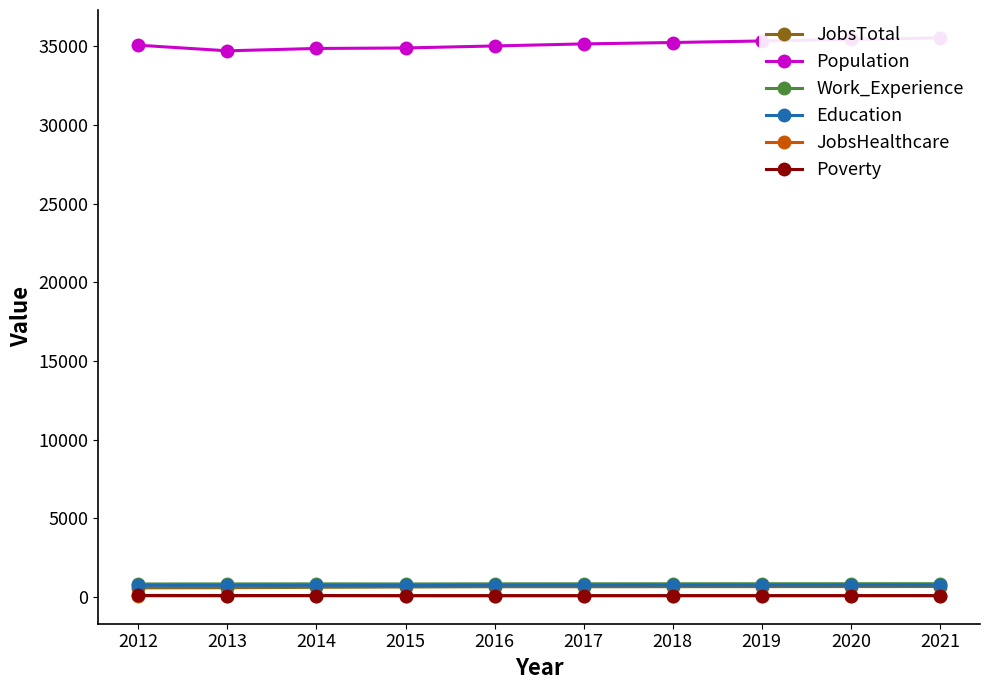

What is the smallest value displayed?

69